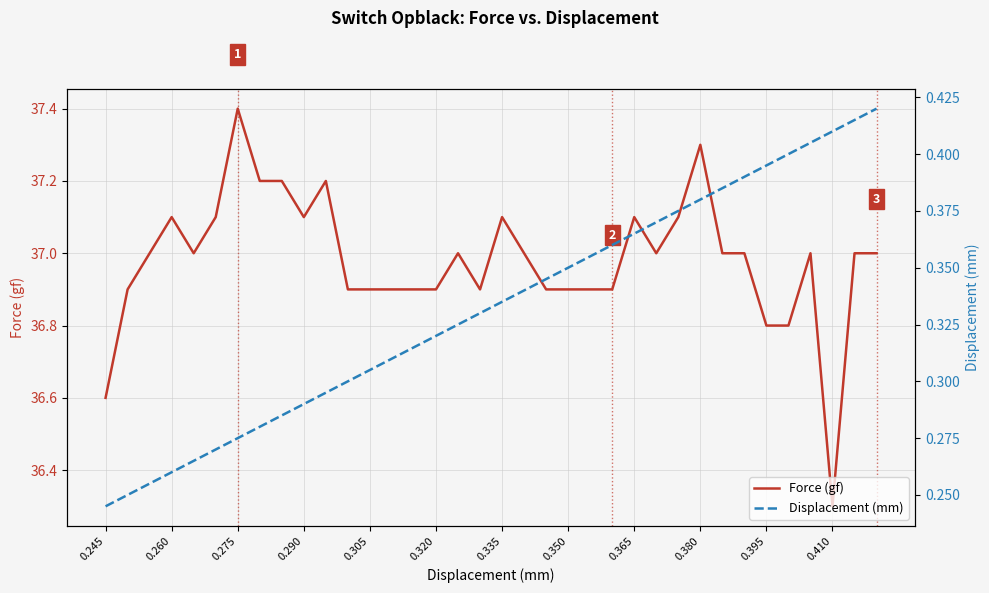

True or false: Displacement (mm) has more than 2 points higher than both neighbors.

False